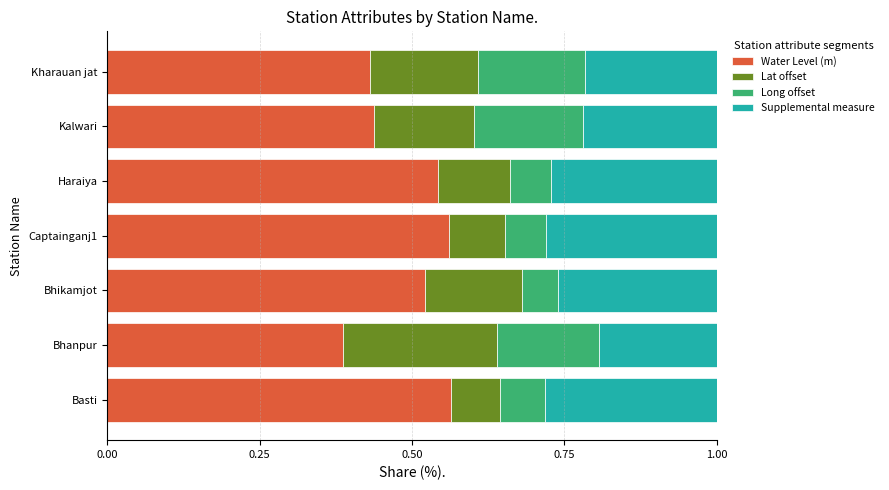

What is the sum of the Water Level (m) values at Bhanpur and Kalwari?

0.8